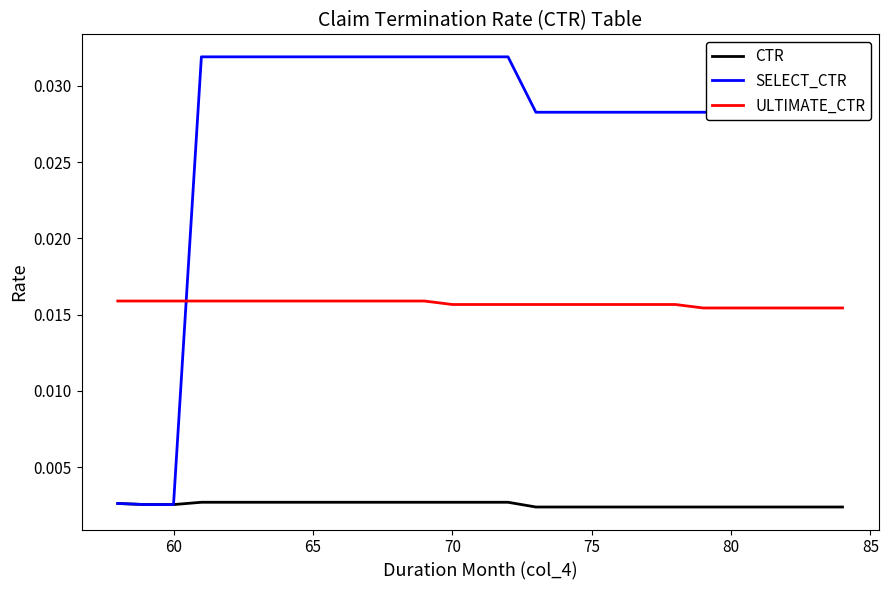

True or false: CTR and ULTIMATE_CTR cross at least once.

False